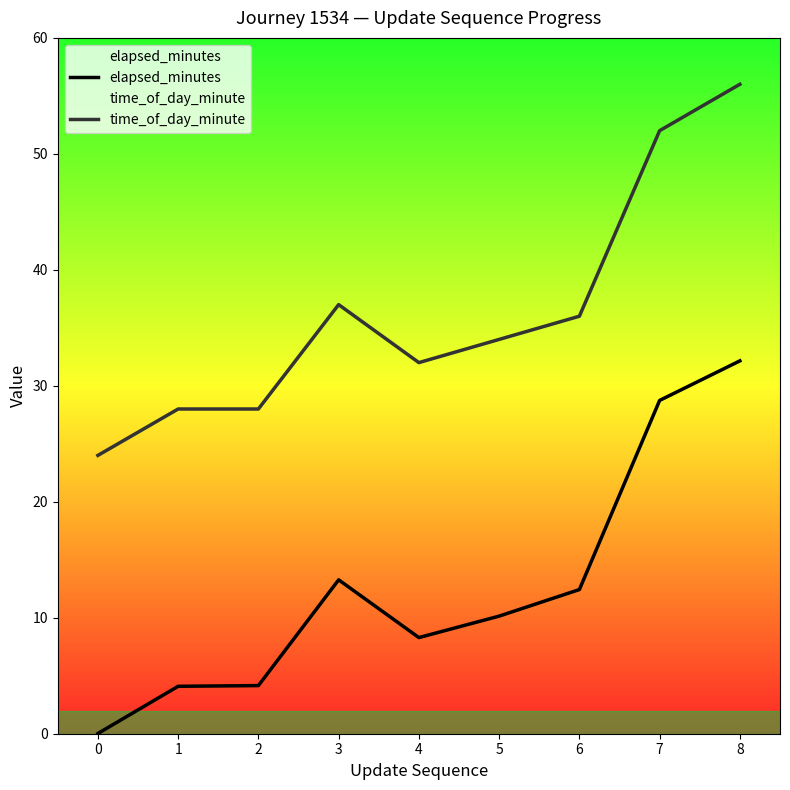

What is the total value across all series at 6?

48.4